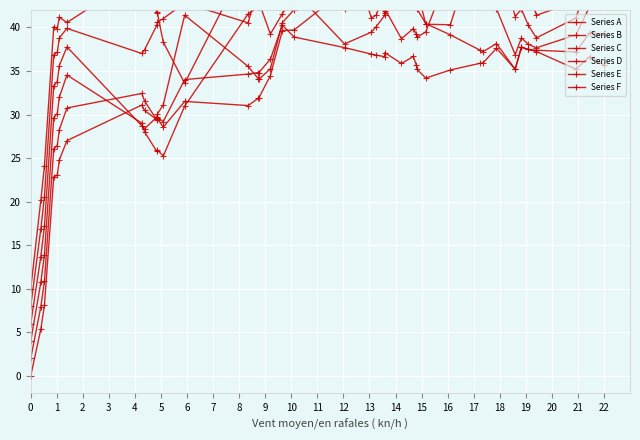

How many times do Series E and Series B cross each other?

4